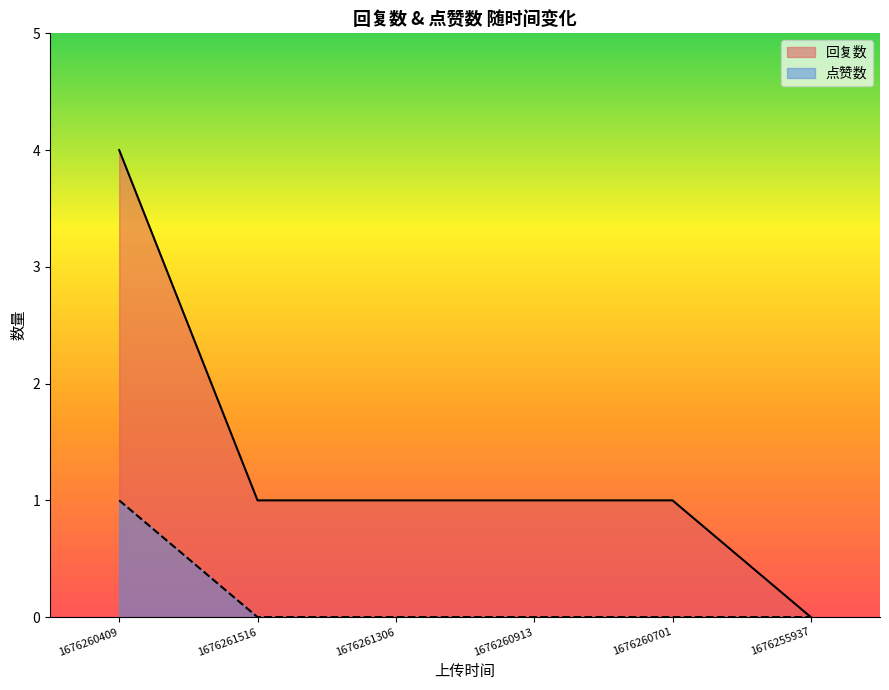

List the labels in order of 点赞数 value, smallest first.

1676261516, 1676261306, 1676260913, 1676260701, 1676255937, 1676260409